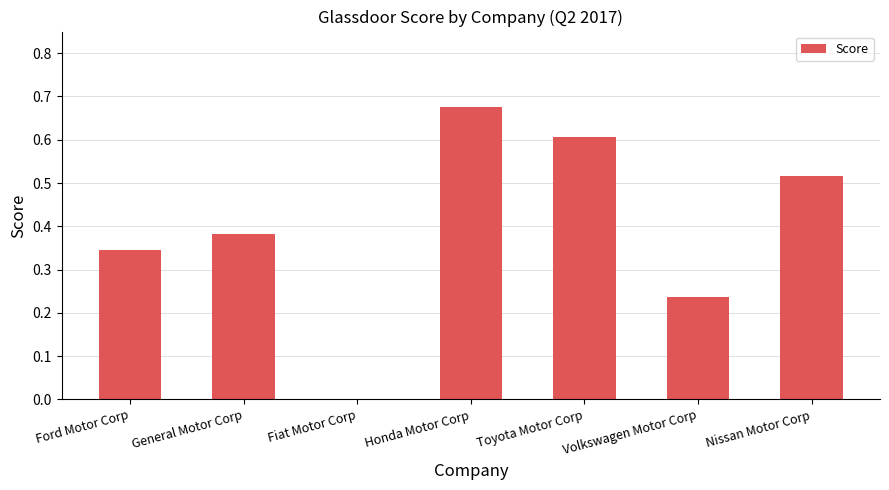

What is the sum of all values?

2.8